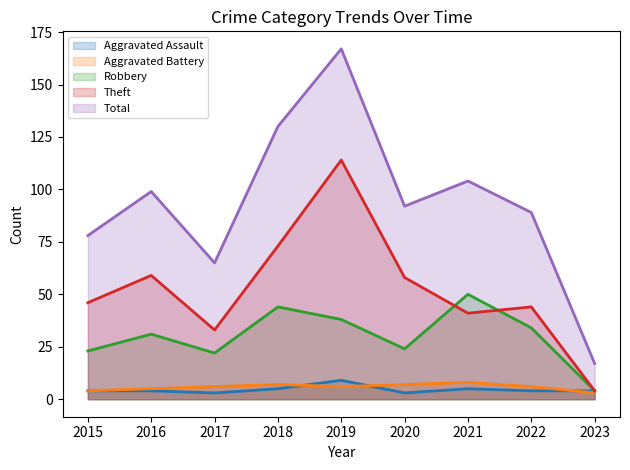

How many lines are shown in the chart?

5